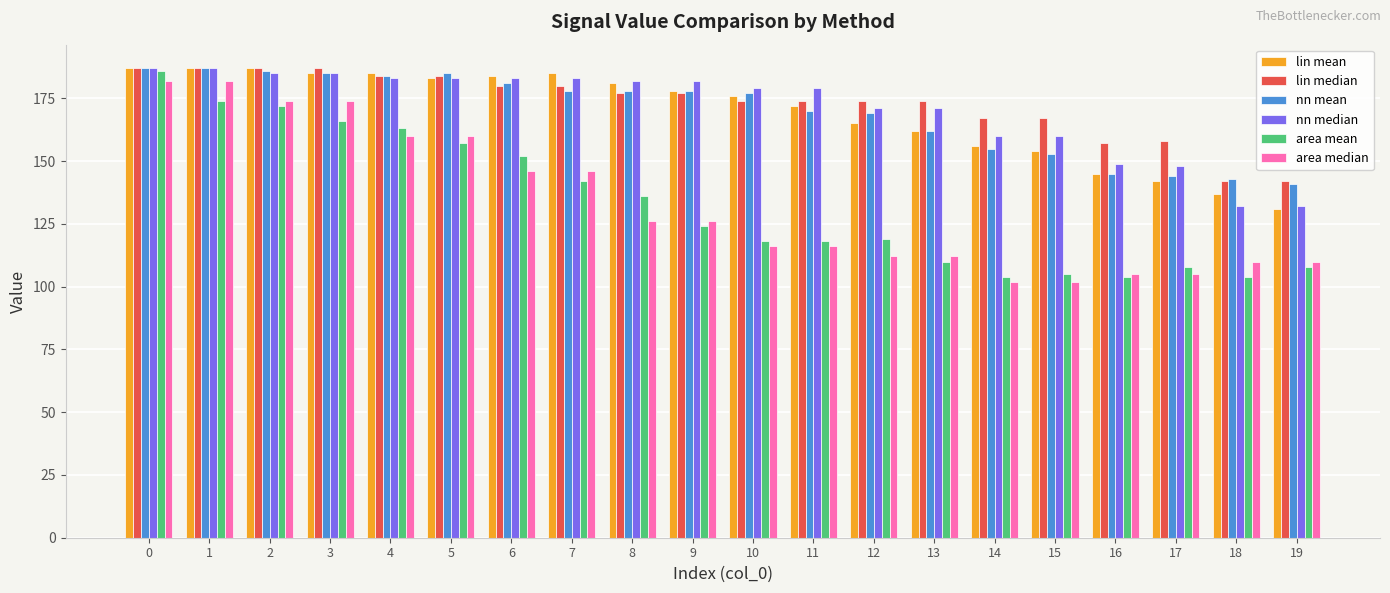

Reading right to left, transcribe all the data shown in this chart.

lin mean: 131	137	142	145	154	156	162	165	172	176	178	181	185	184	183	185	185	187	187	187
lin median: 142	142	158	157	167	167	174	174	174	174	177	177	180	180	184	184	187	187	187	187
nn mean: 141	143	144	145	153	155	162	169	170	177	178	178	178	181	185	184	185	186	187	187
nn median: 132	132	148	149	160	160	171	171	179	179	182	182	183	183	183	183	185	185	187	187
area mean: 108	104	108	104	105	104	110	119	118	118	124	136	142	152	157	163	166	172	174	186
area median: 110	110	105	105	102	102	112	112	116	116	126	126	146	146	160	160	174	174	182	182